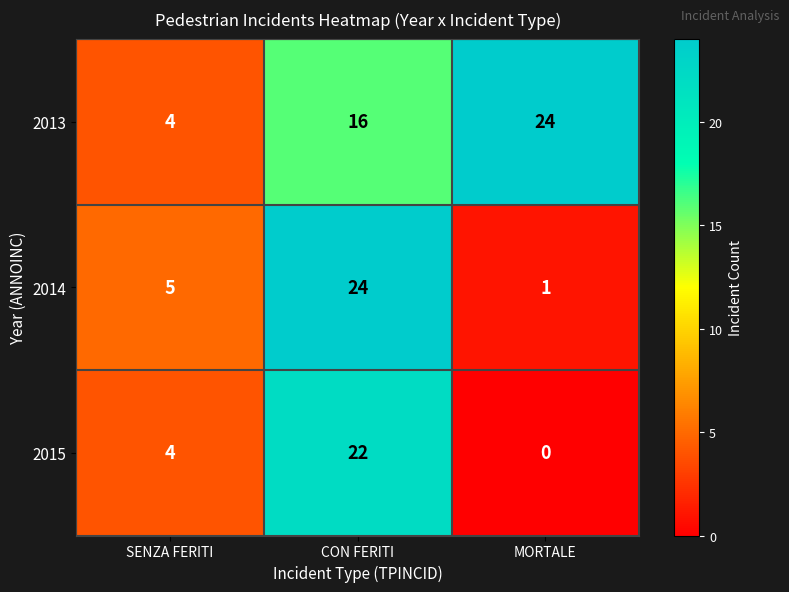

Which series has the largest range (max minus min)?

2014